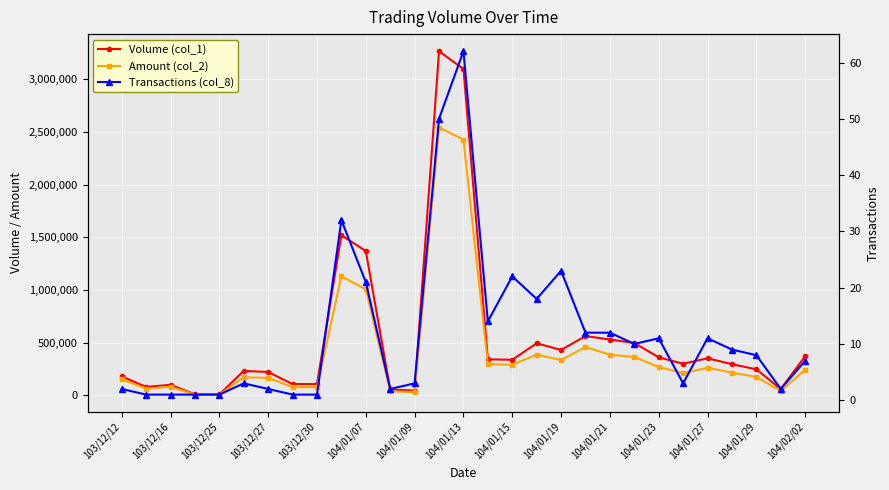

The Volume (col_1) series shows 149932 at 104/02/02. True or false?

False